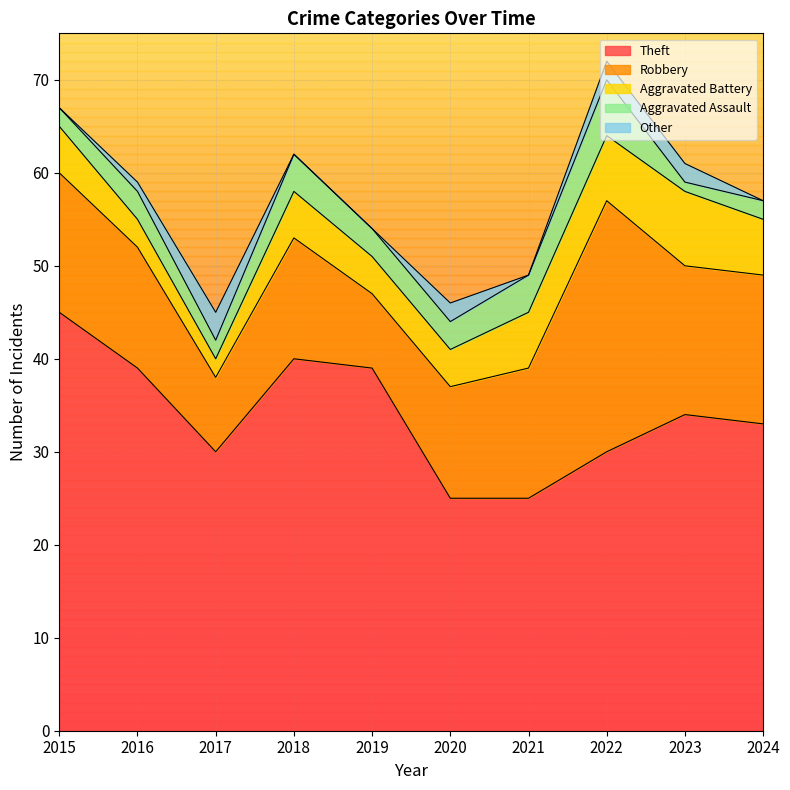

How many lines are shown in the chart?

5